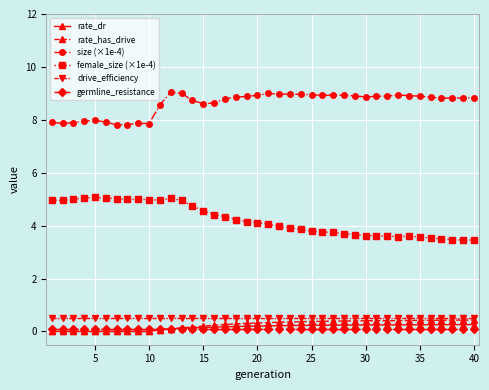

True or false: size (×1e-4) and drive_efficiency cross at least once.

False